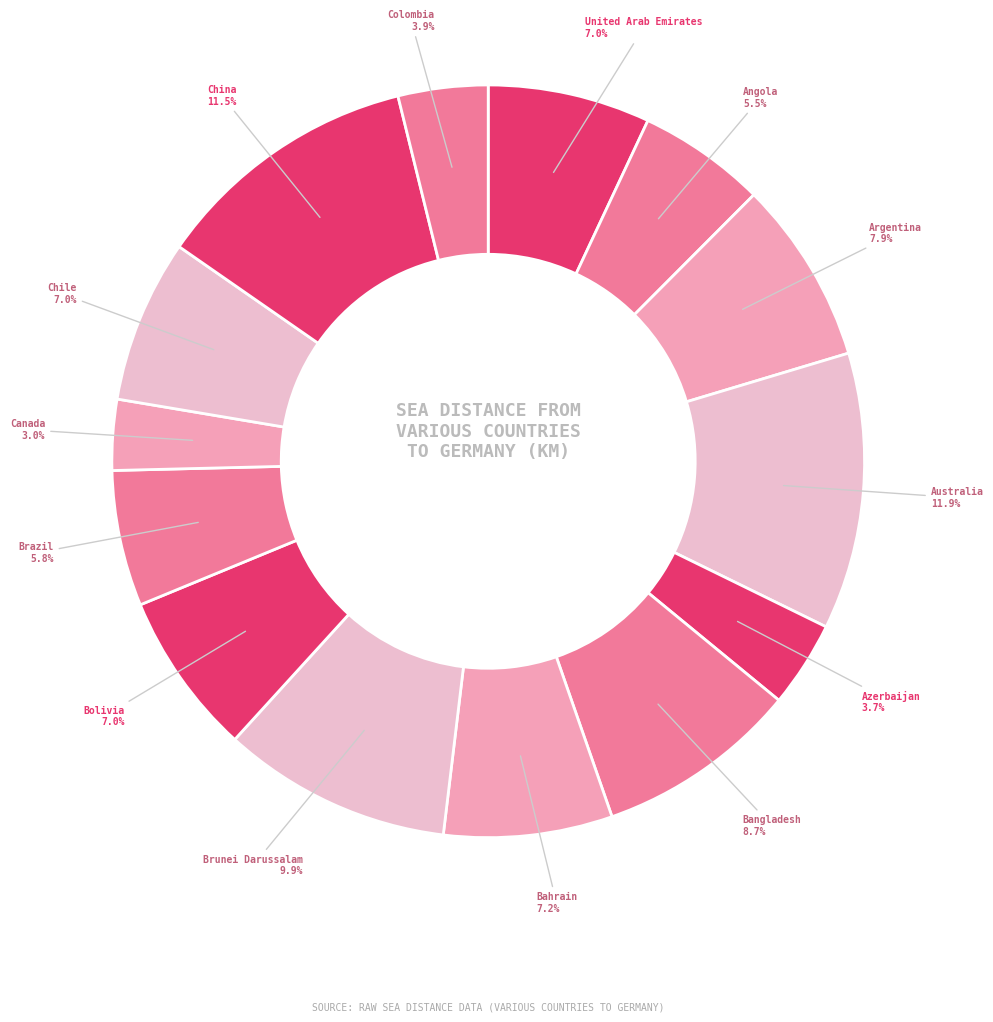

To the nearest percent, what is the average slice percentage?

7%